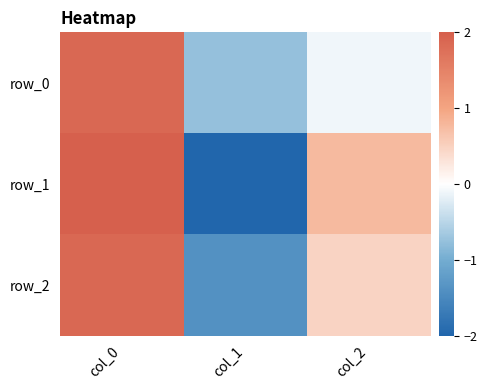

What is the spread (max minus min) of values at col_1?

1.2